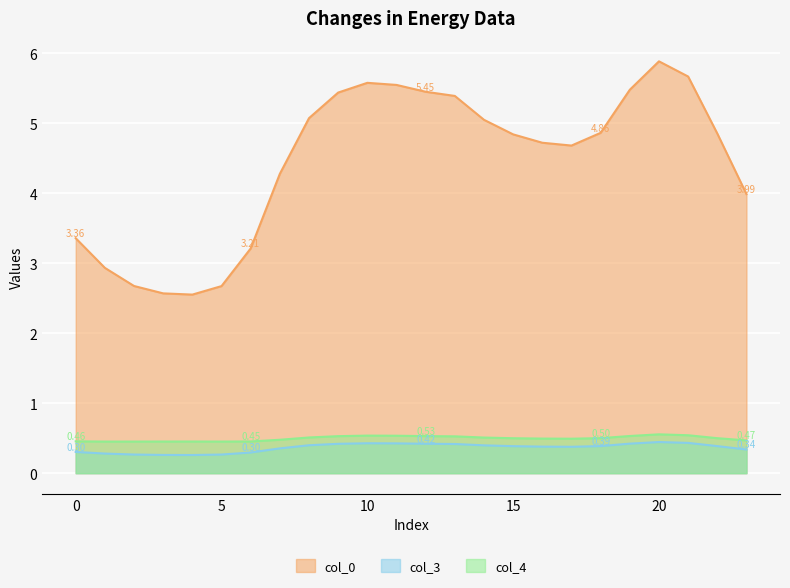

How many col_4 values are between 0 and 1?

24